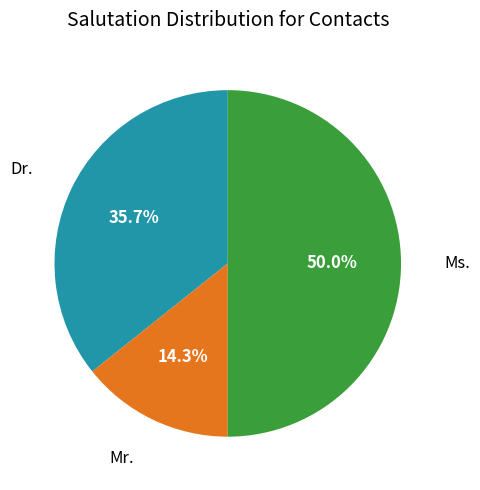

How many segments does this pie chart have?

3